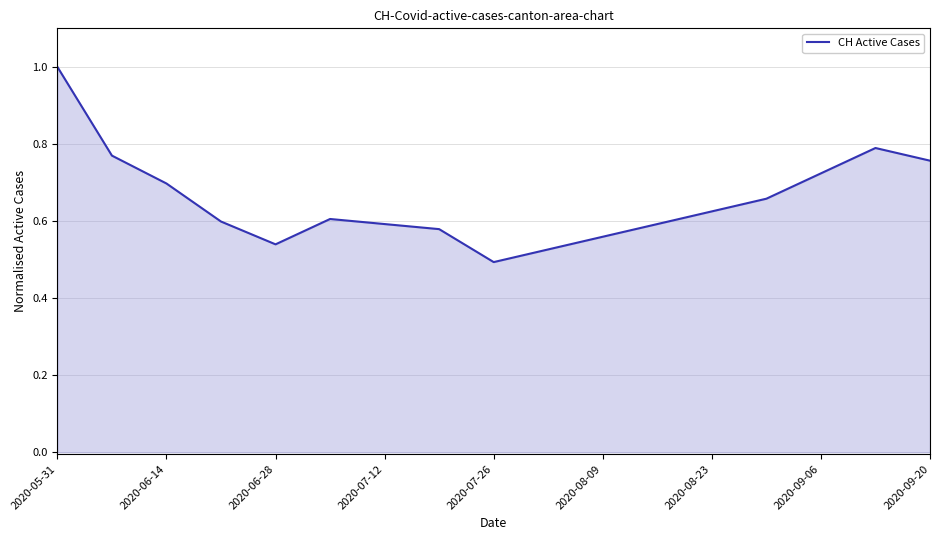

Does the chart have visible grid lines?

Yes